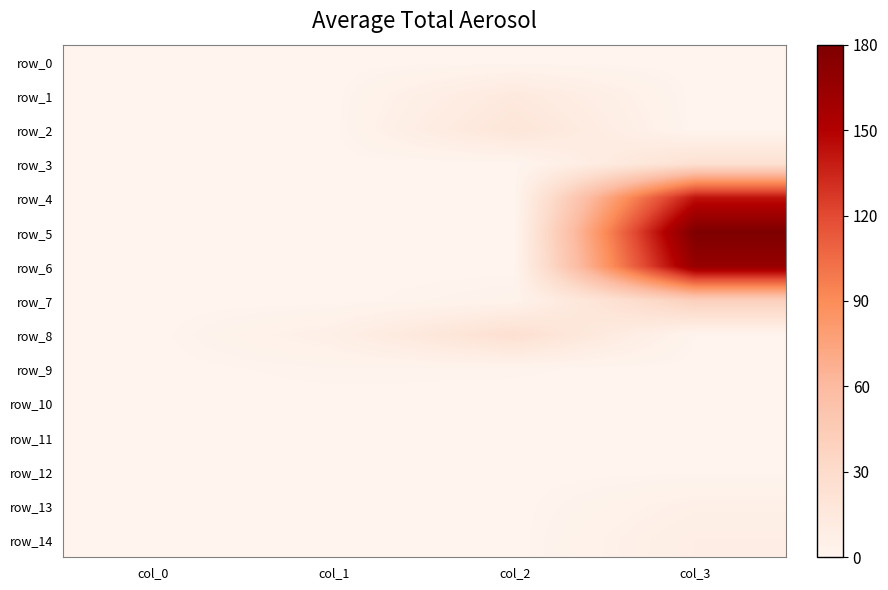

At col_2, list the series in order from smallest to largest.

row_0, row_4, row_5, row_6, row_11, row_12, row_13, row_14, row_10, row_3, row_9, row_7, row_1, row_2, row_8